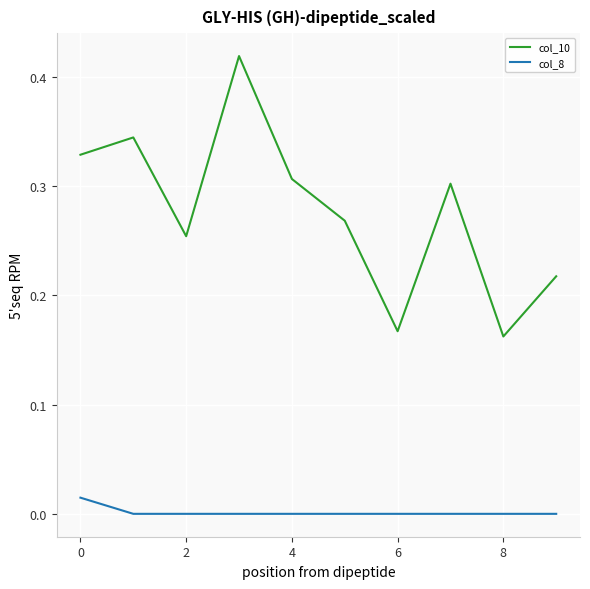

List the series in order of their peak value, highest first.

col_10, col_8